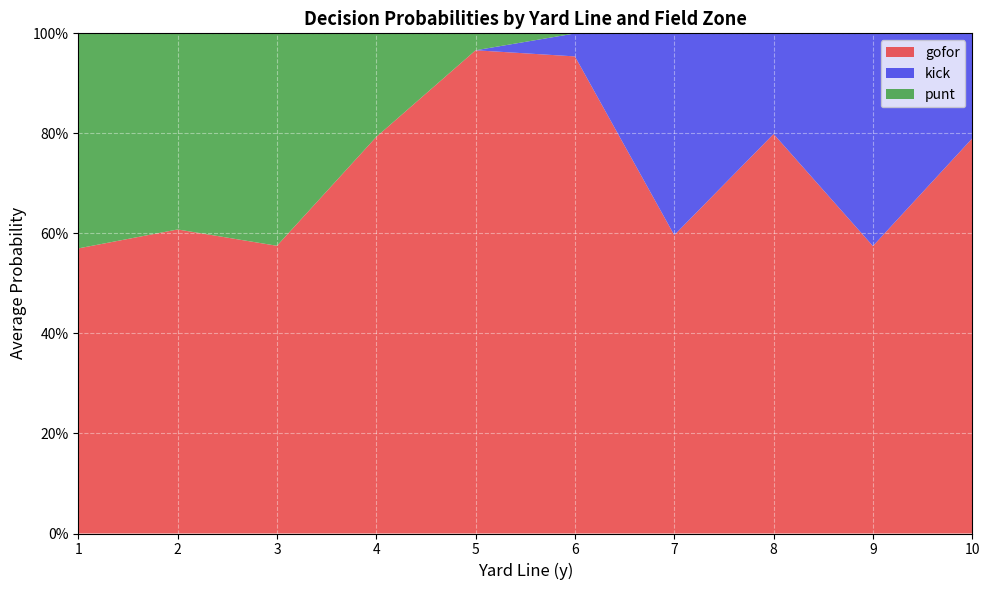

What are all the series names shown in the legend?

gofor, kick, punt